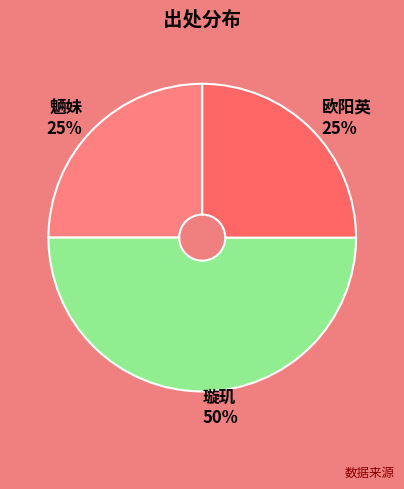

The 璇玑 slice represents 50% of the pie. True or false?

True